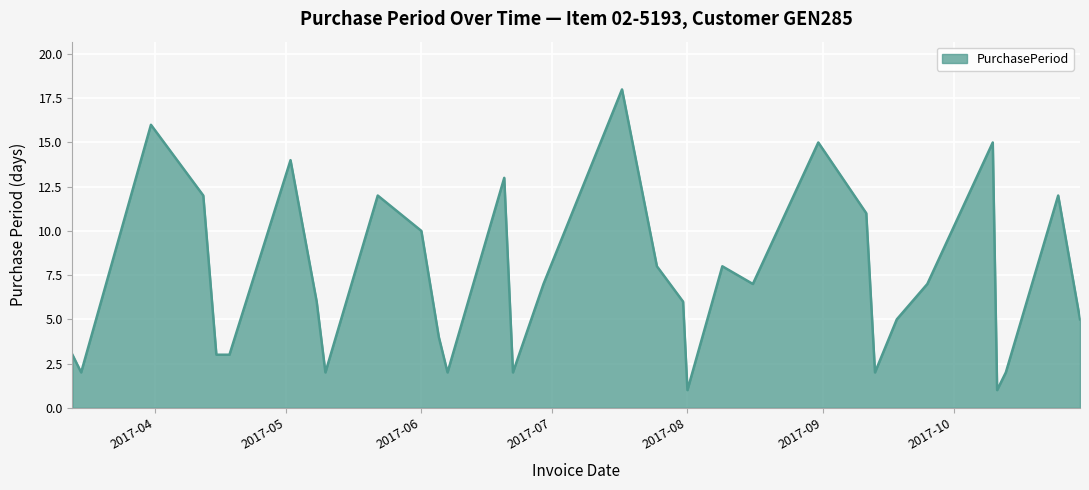

Reading right to left, transcribe all the data shown in this chart.

5	12	2	1	15	7	5	2	11	15	7	8	1	6	8	18	7	2	13	2	4	10	12	2	6	14	3	3	12	16	2	3